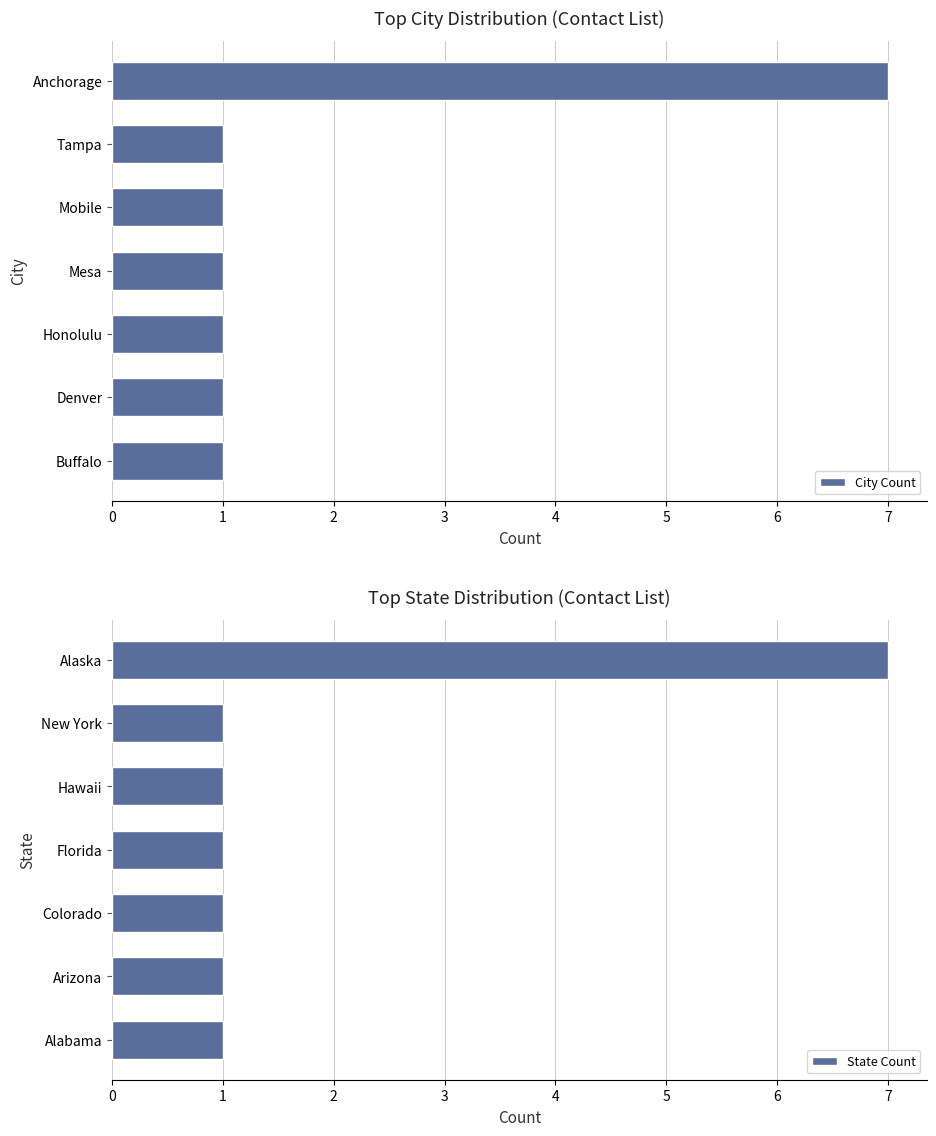

What is the lowest value of the State Count series?

1